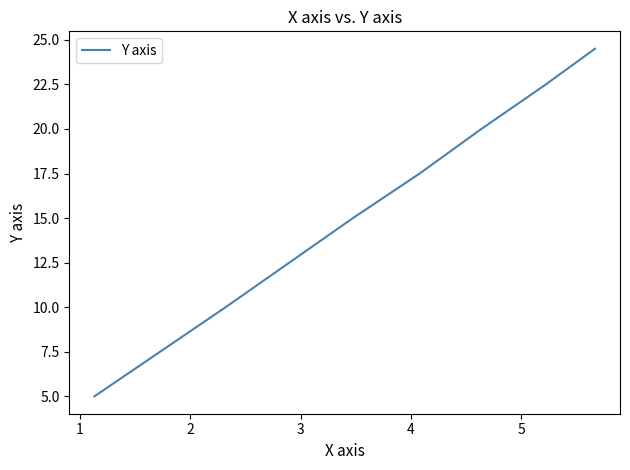

What is the greatest value displayed?

24.5